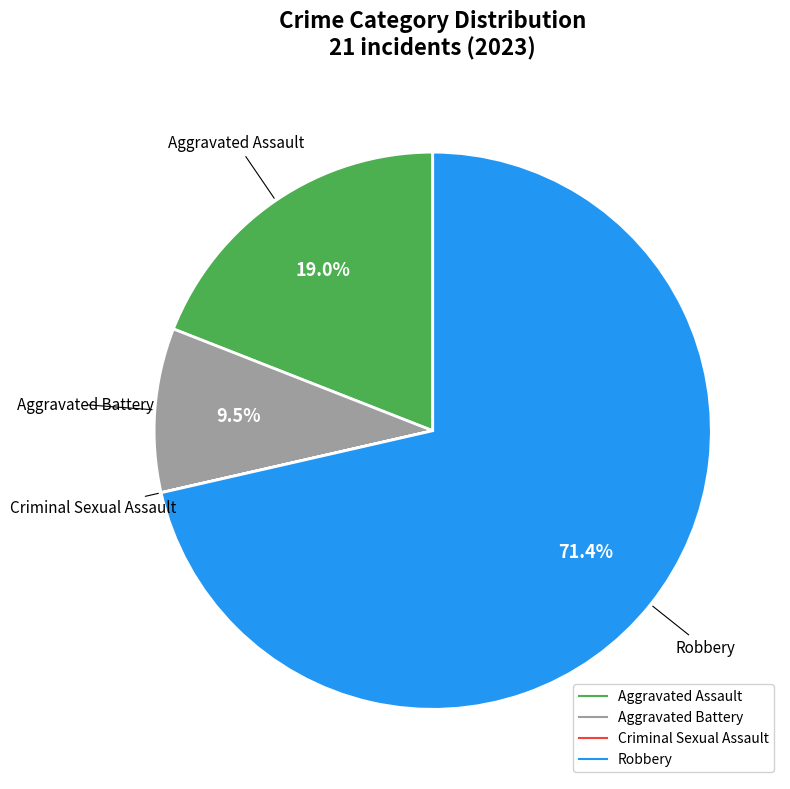

To the nearest percent, what is the combined percentage of Aggravated Assault and Aggravated Battery?

29%